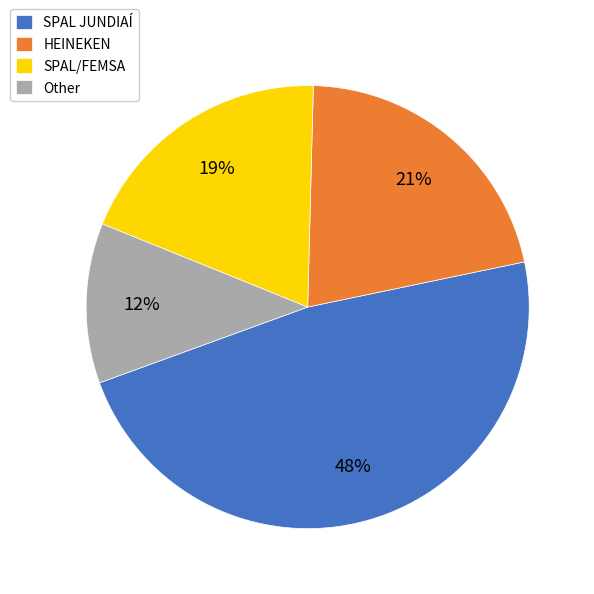

Do SPAL JUNDIAÍ and Other together represent more than half of the pie?

Yes